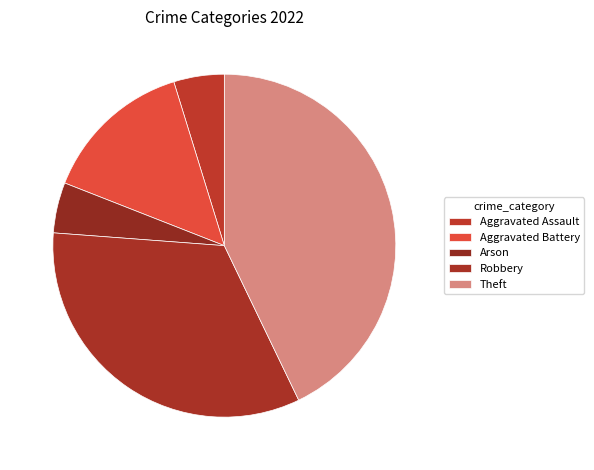

What is the change in value from Aggravated Battery to Arson?

-2